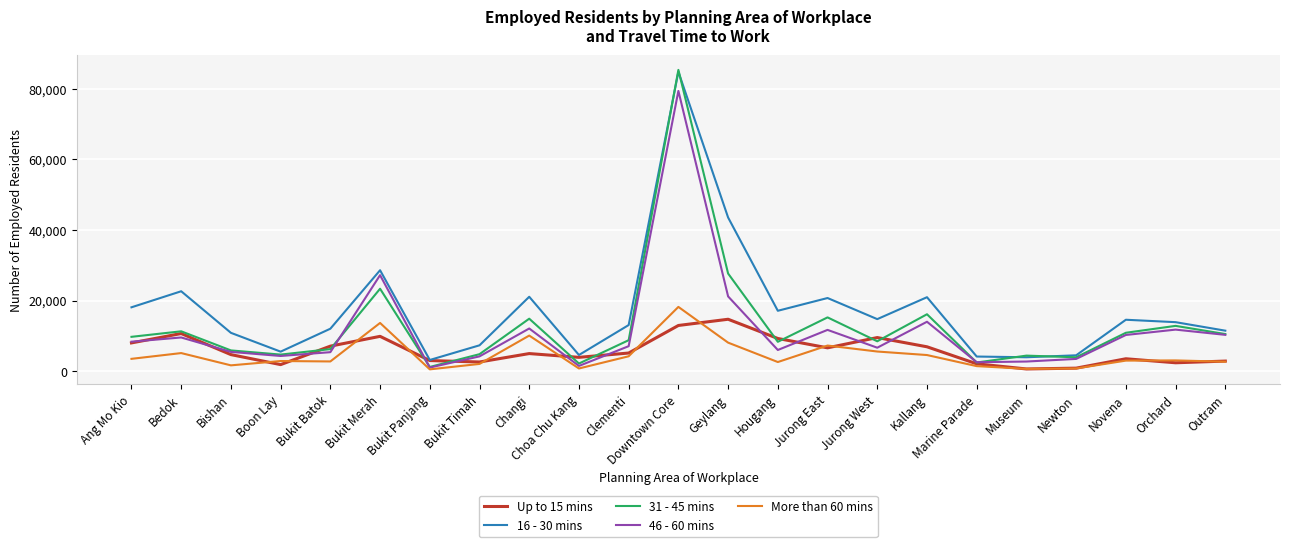

True or false: 31 - 45 mins has more than 1 points higher than both neighbors.

True